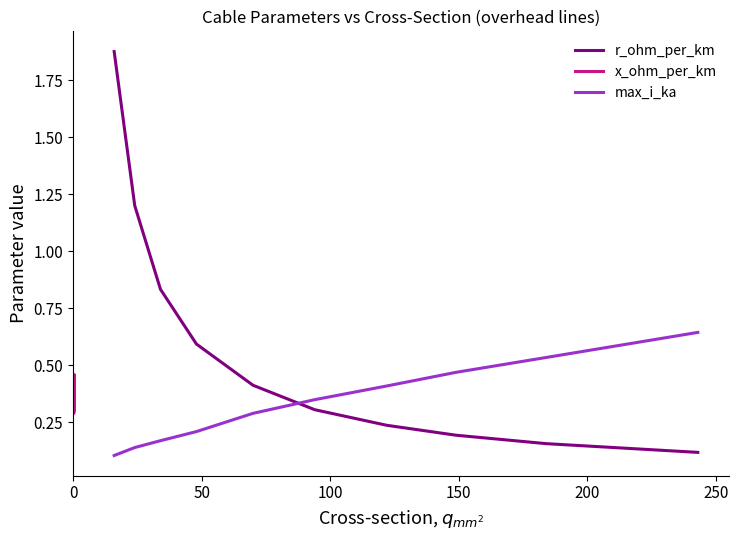

The max_i_ka series shows 0.0 at 50. True or false?

False